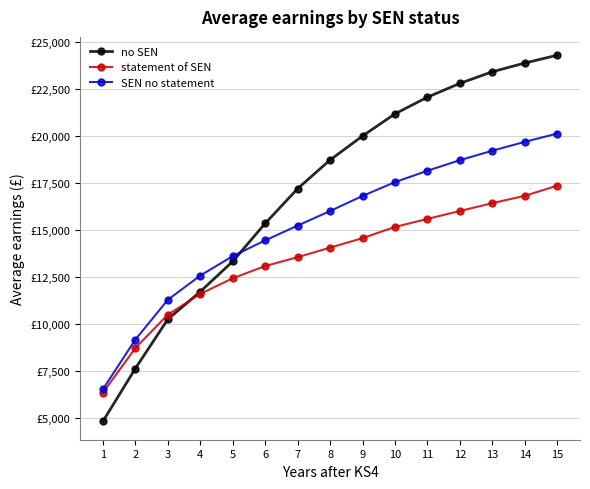

What is the difference between the maximum and minimum values in the no SEN series?

19520